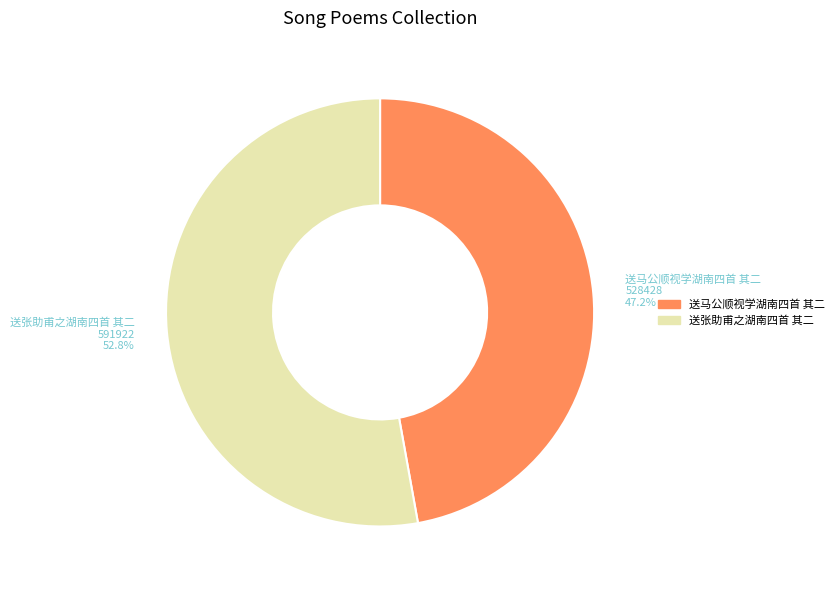

What is the largest slice in the pie chart?

送张助甫之湖南四首 其二